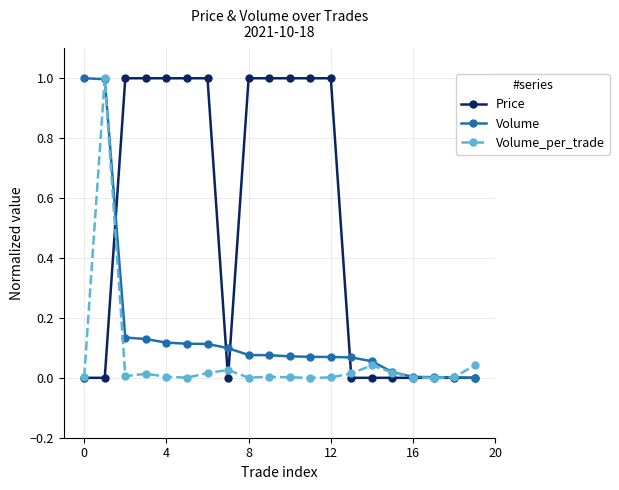

What is the difference between the maximum and minimum values in the Price series?

1.0